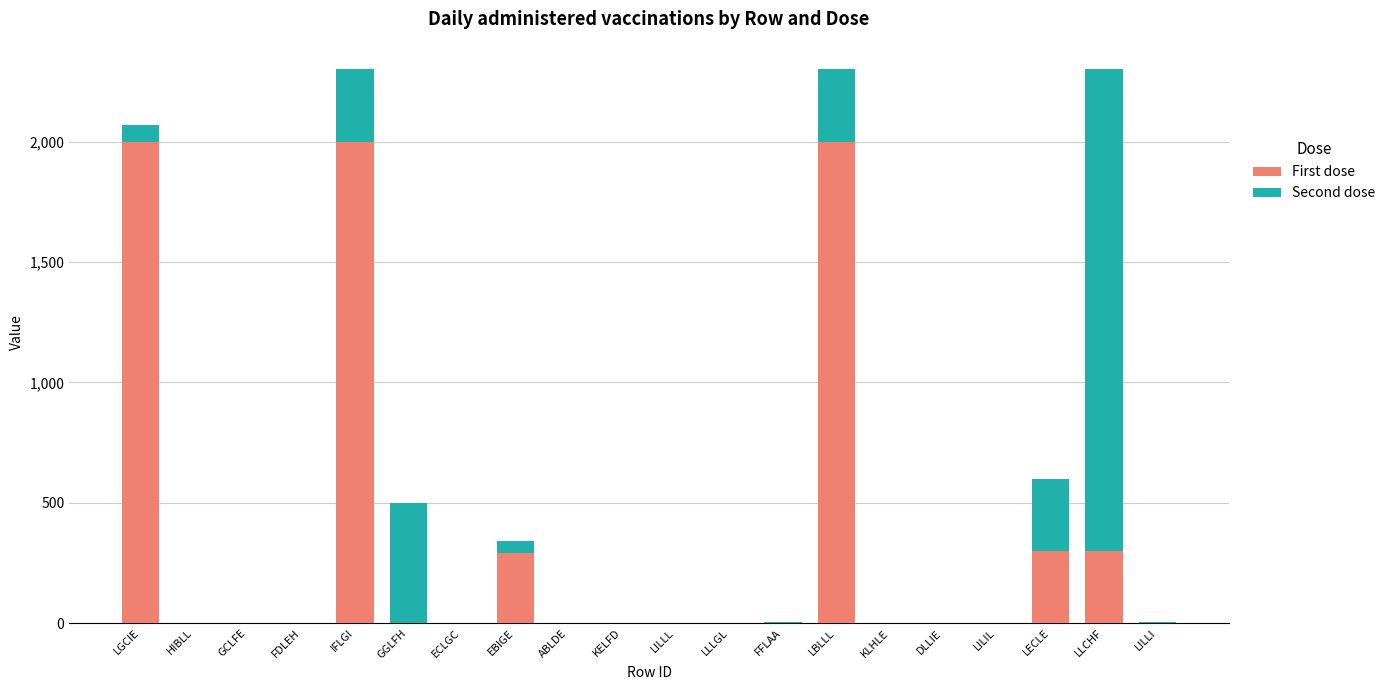

Are the bars horizontal?

No